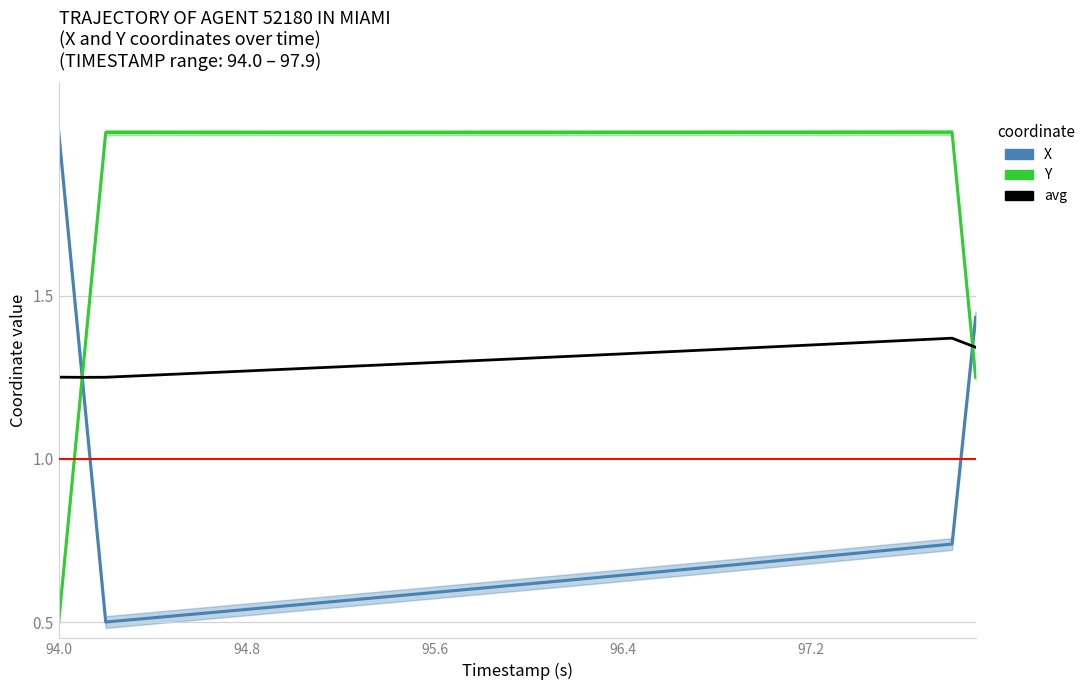

List the series in order of their overall mean, lowest first.

X, avg, Y